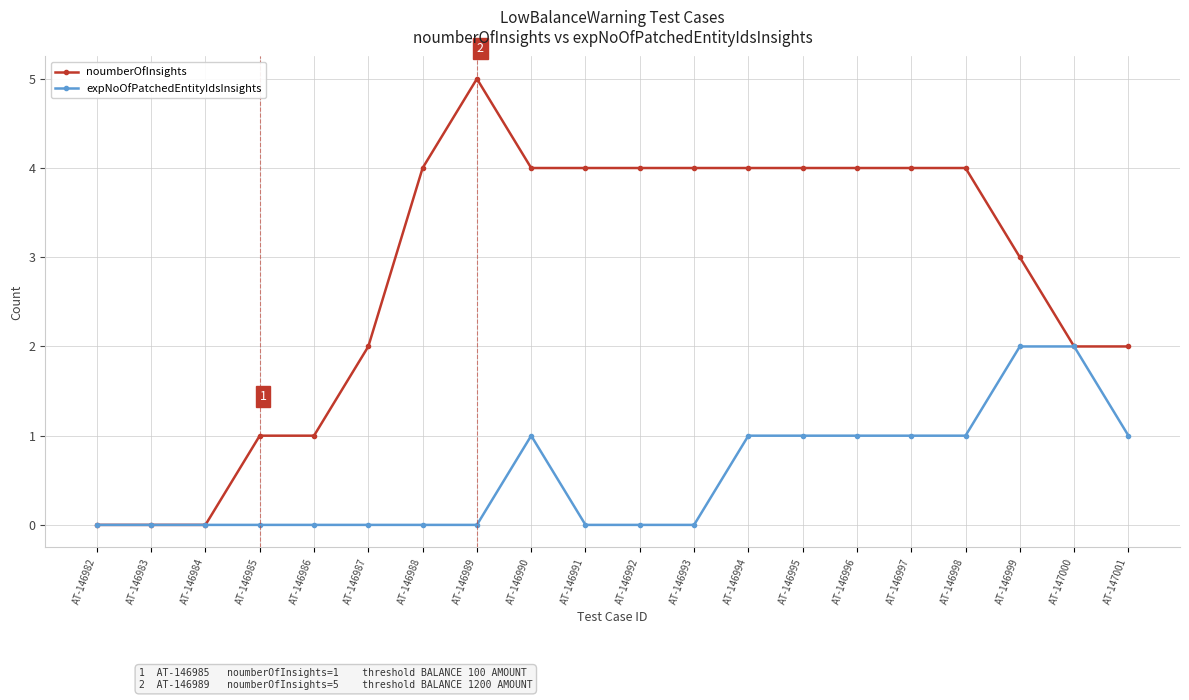

The noumberOfInsights series shows 7 at AT-146992. True or false?

False